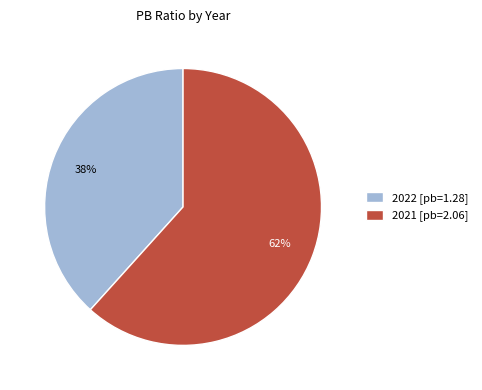

To the nearest percent, what portion does 2021 represent?

62%